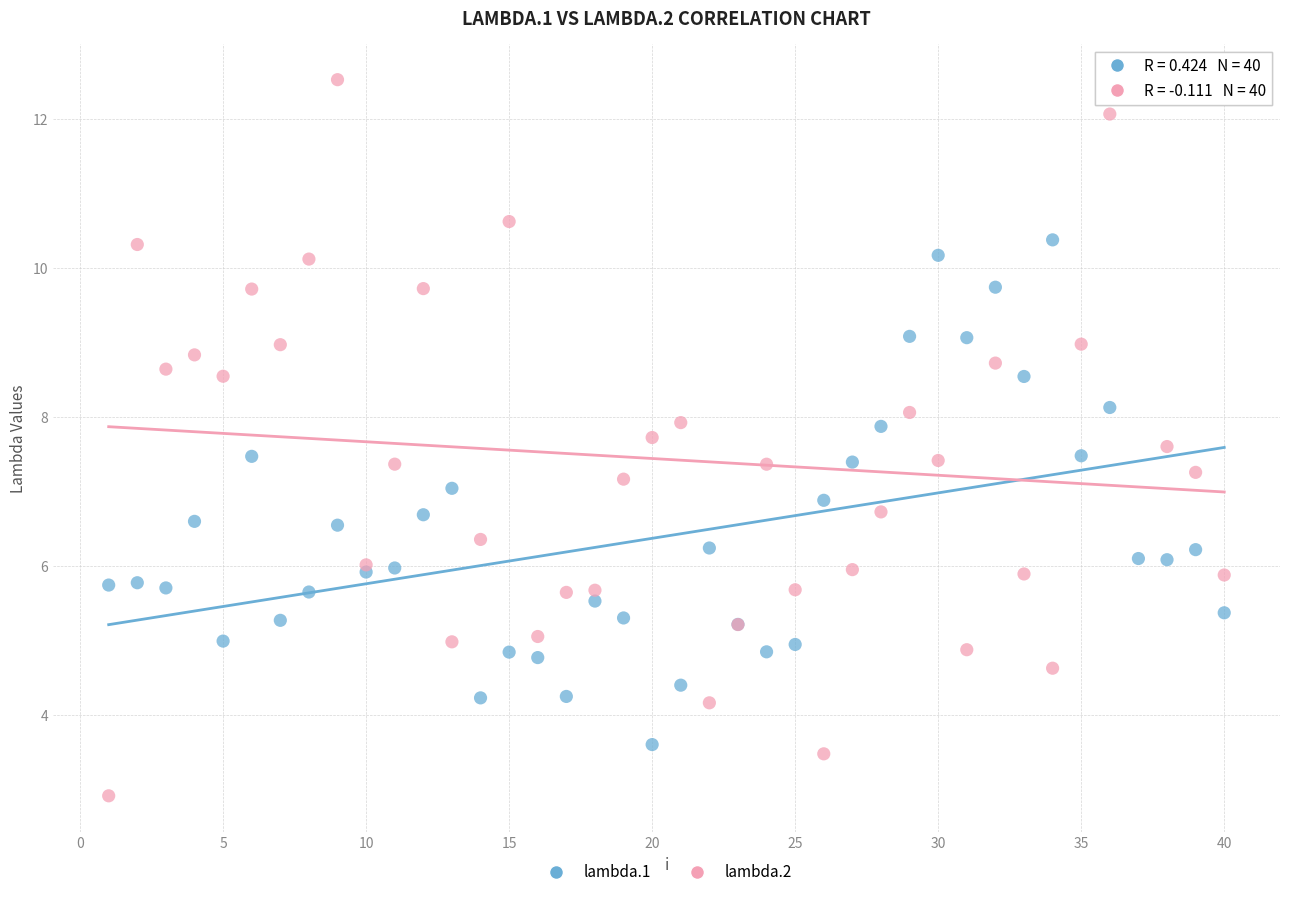

What is the X range (max minus min) for the scatter plot?

39.0